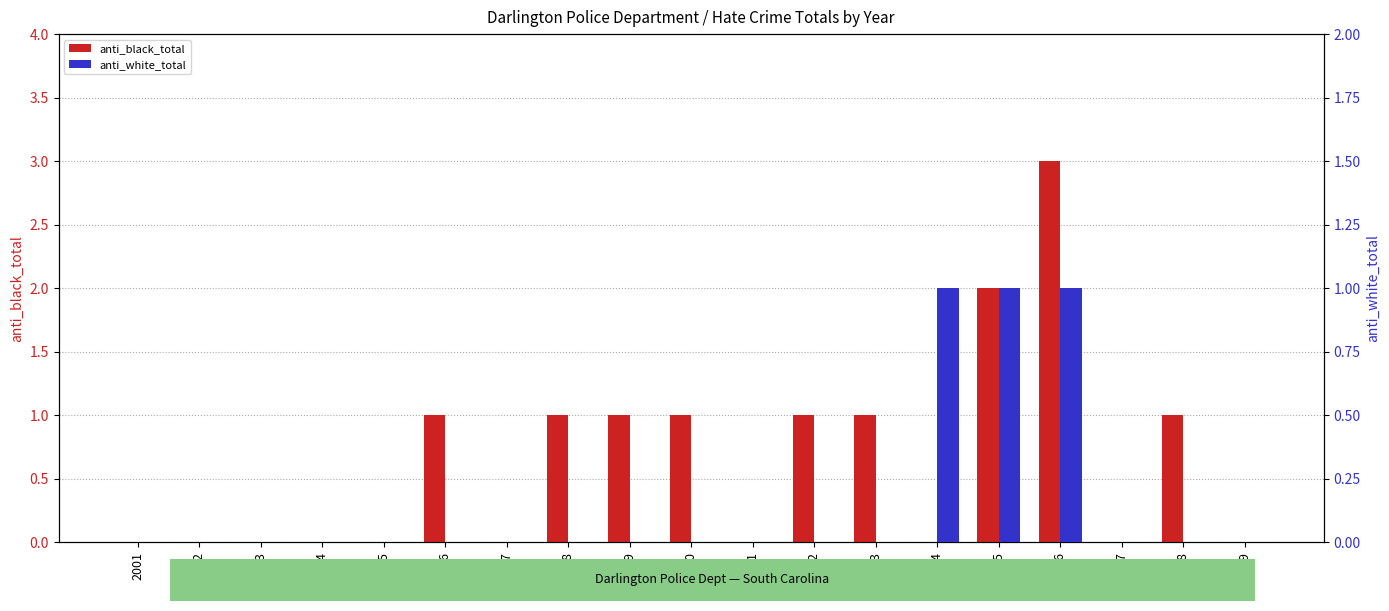

What are all the series names shown in the legend?

anti_black_total, anti_white_total